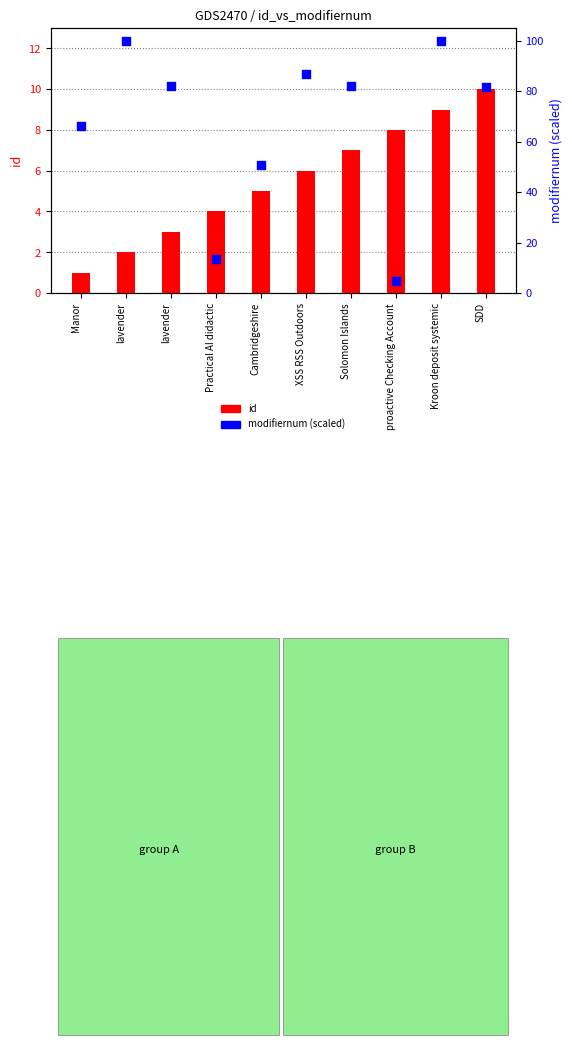

What is the total value across all series at Cambridgeshire?

55.5